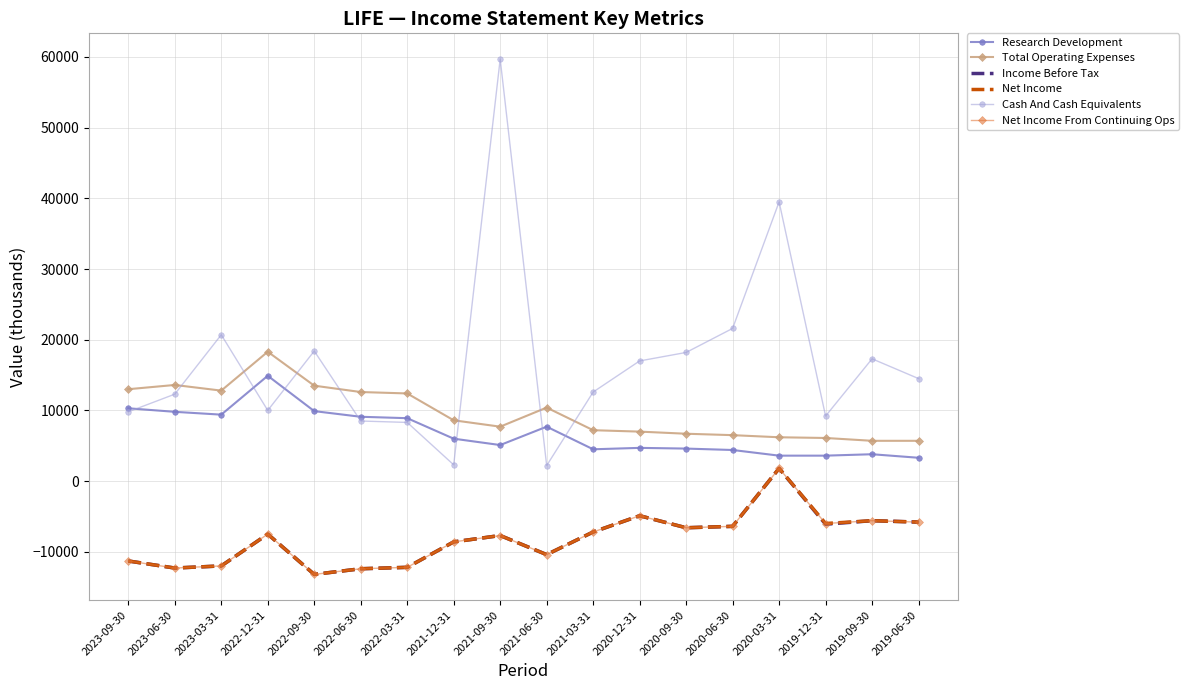

True or false: Income Before Tax and Research Development cross at least once.

False